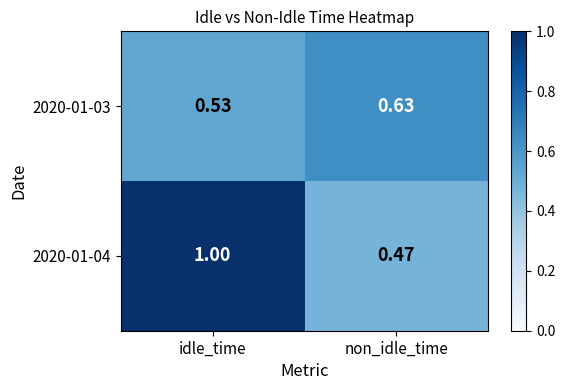

At which label does 2020-01-03 reach its peak?

non_idle_time